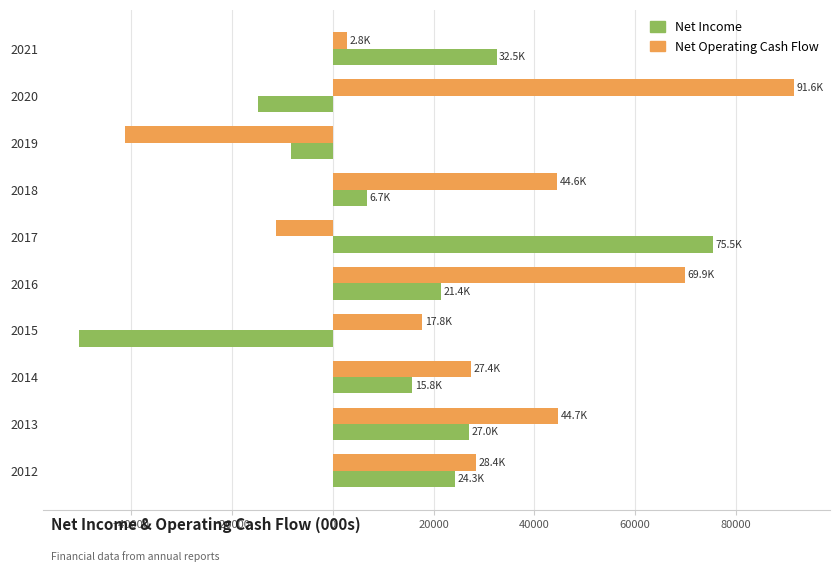

What is the smallest value displayed?

-50403